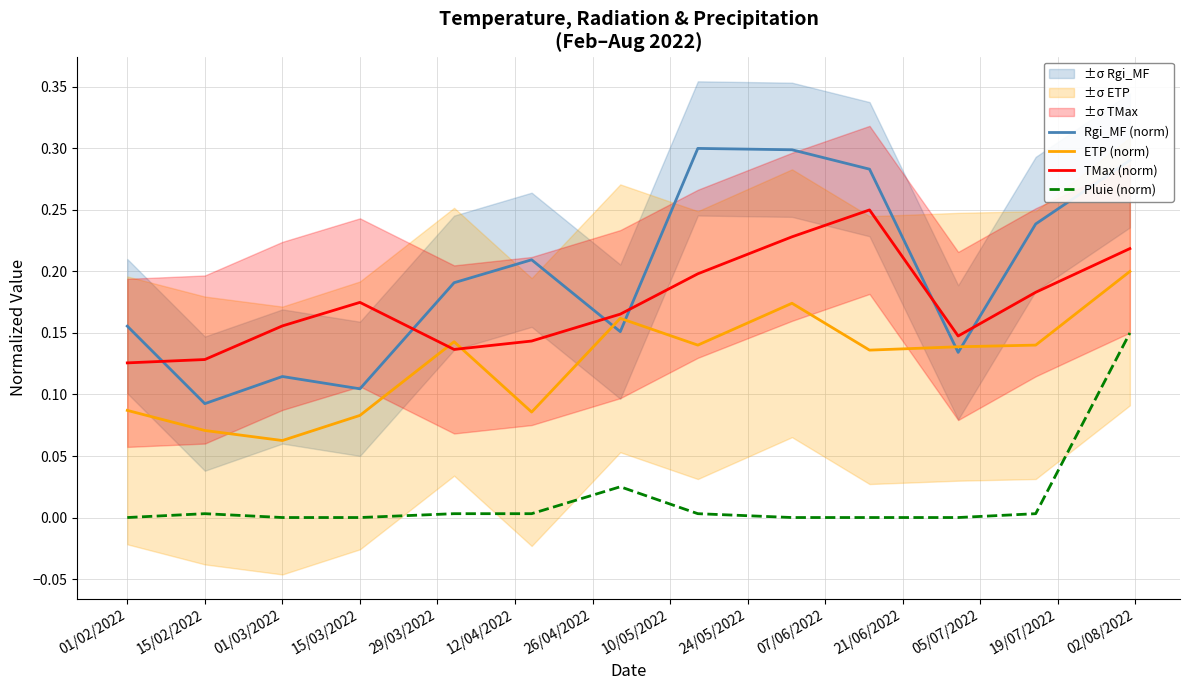

What is the average value of the Rgi_MF (norm) series?

0.2